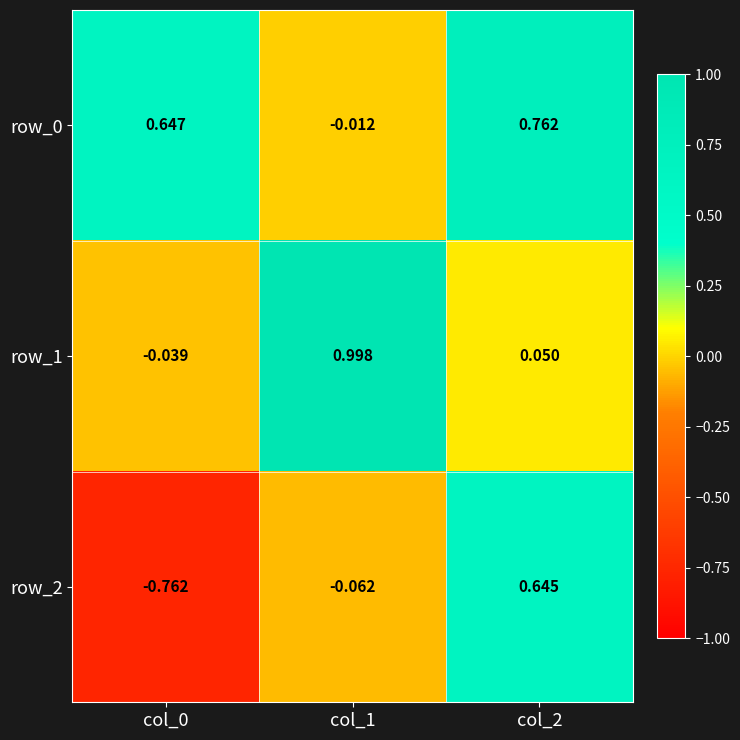

Is the value of row_2 at col_0 greater than the value of row_0 at col_0?

No